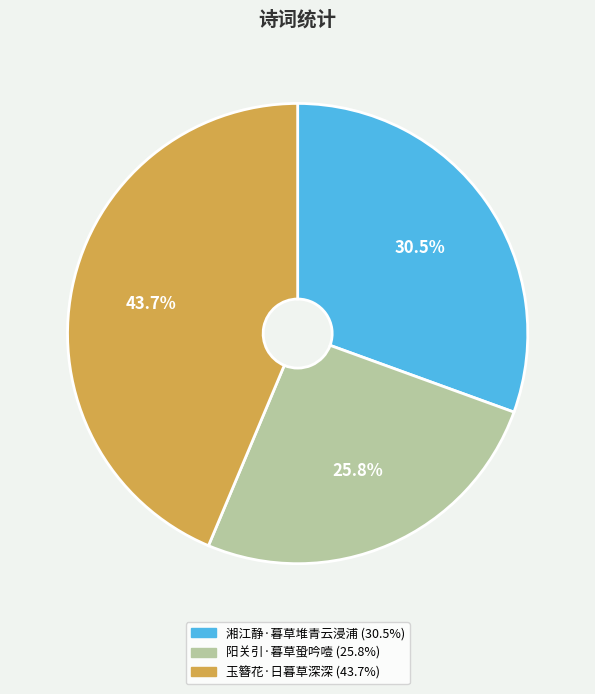

Is 湘江静·暮草堆青云浸浦 the majority of the pie?

No